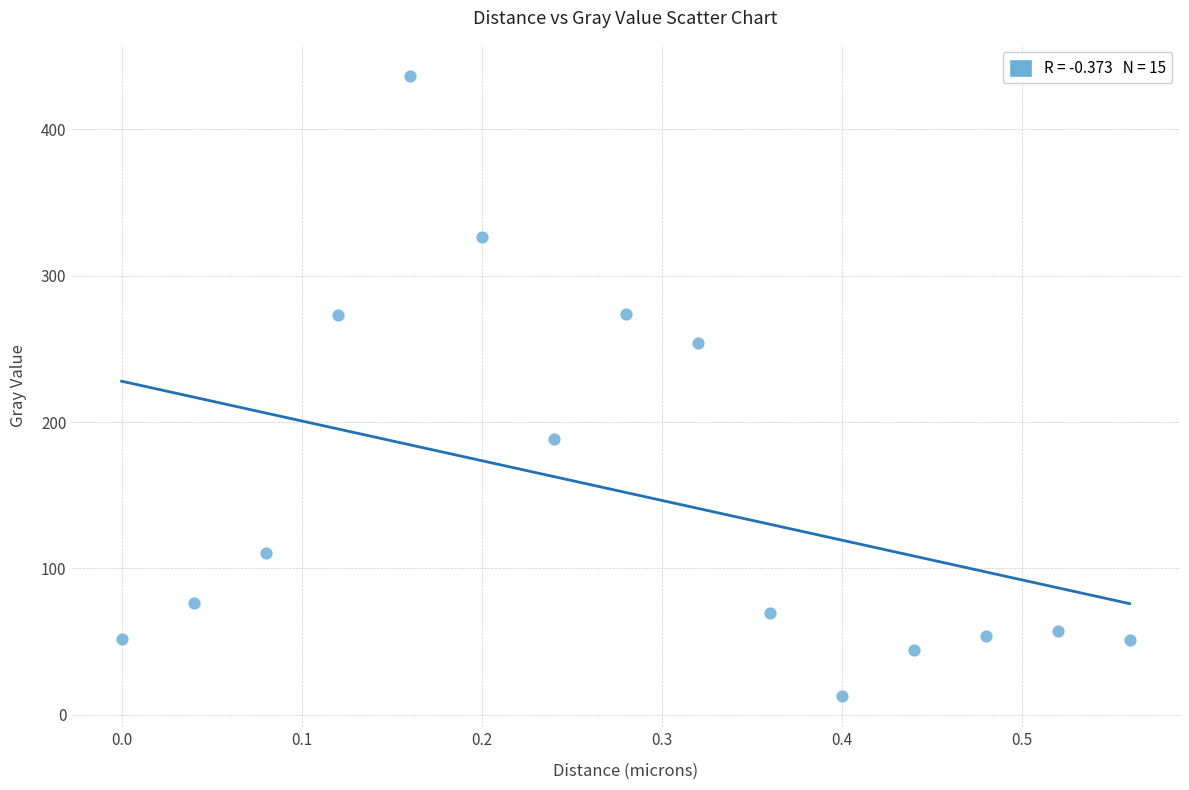

What is the range of Y values (max minus min)?

423.9